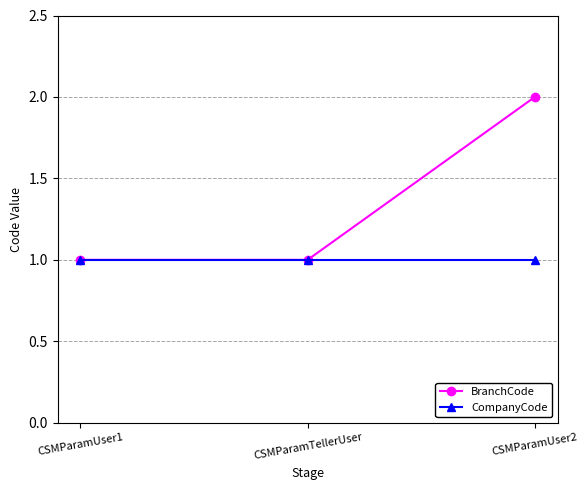

What is the value of the BranchCode point at the 1st from the left?

1